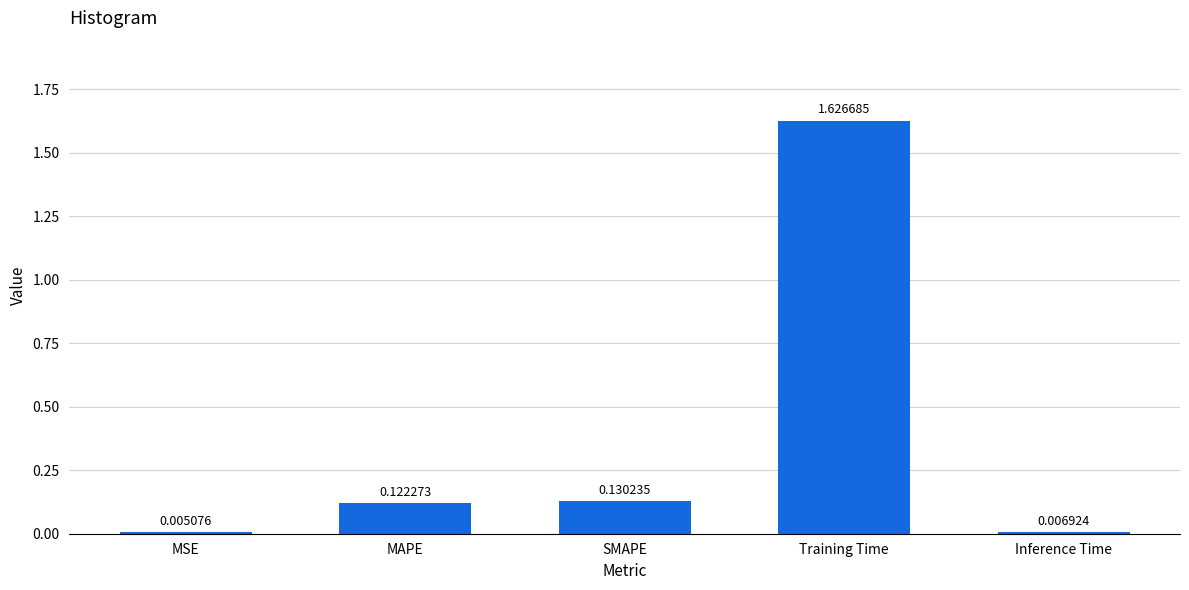

Which has a higher value, Training Time or MSE?

Training Time